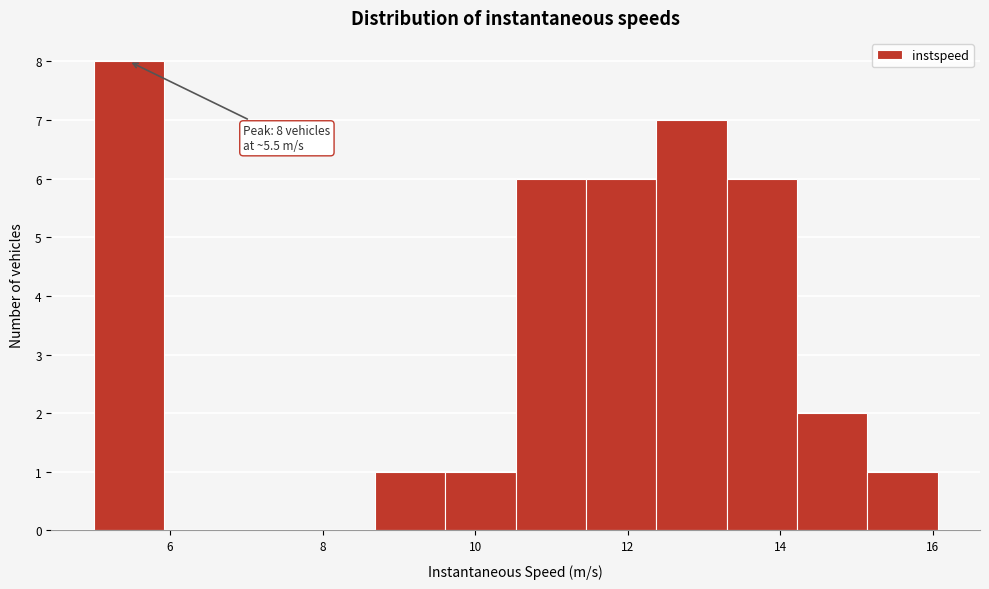

Over which range of the x-axis is the bar tallest?

5.0 to 6.0